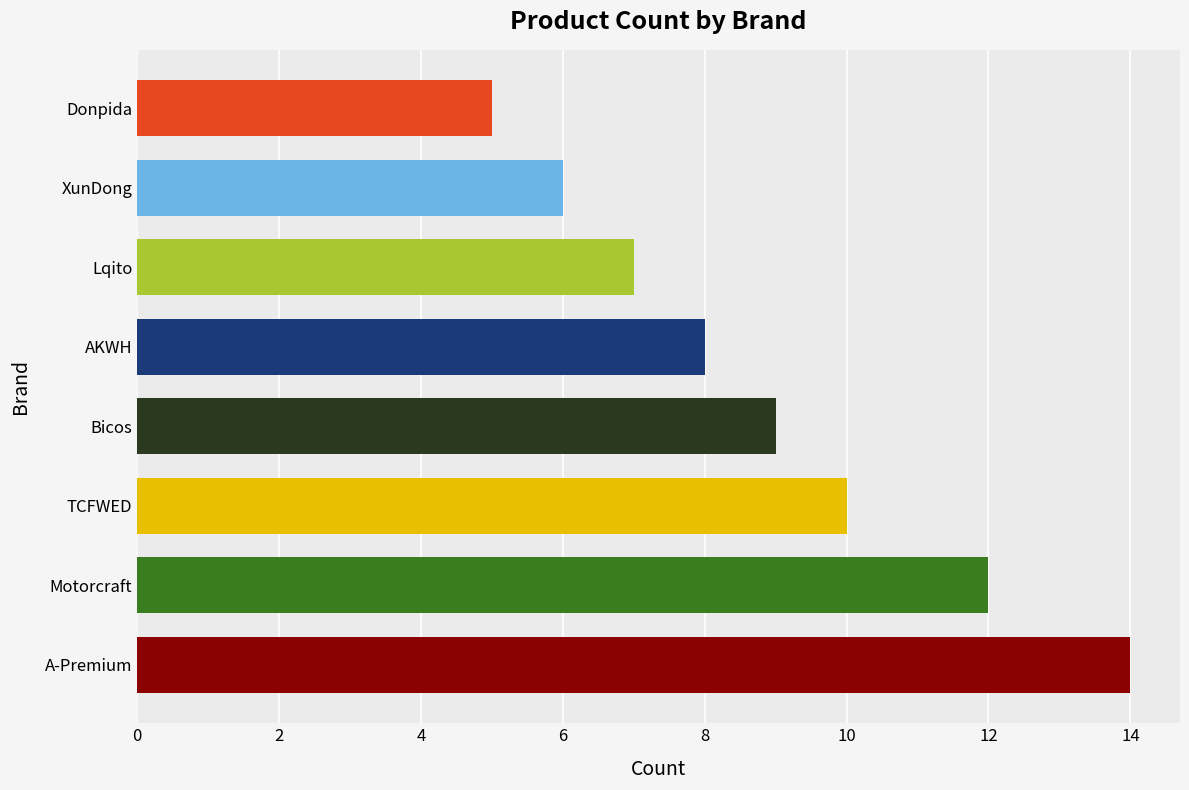

Rank the categories by value from highest to lowest.

A-Premium, Motorcraft, TCFWED, Bicos, AKWH, Lqito, XunDong, Donpida